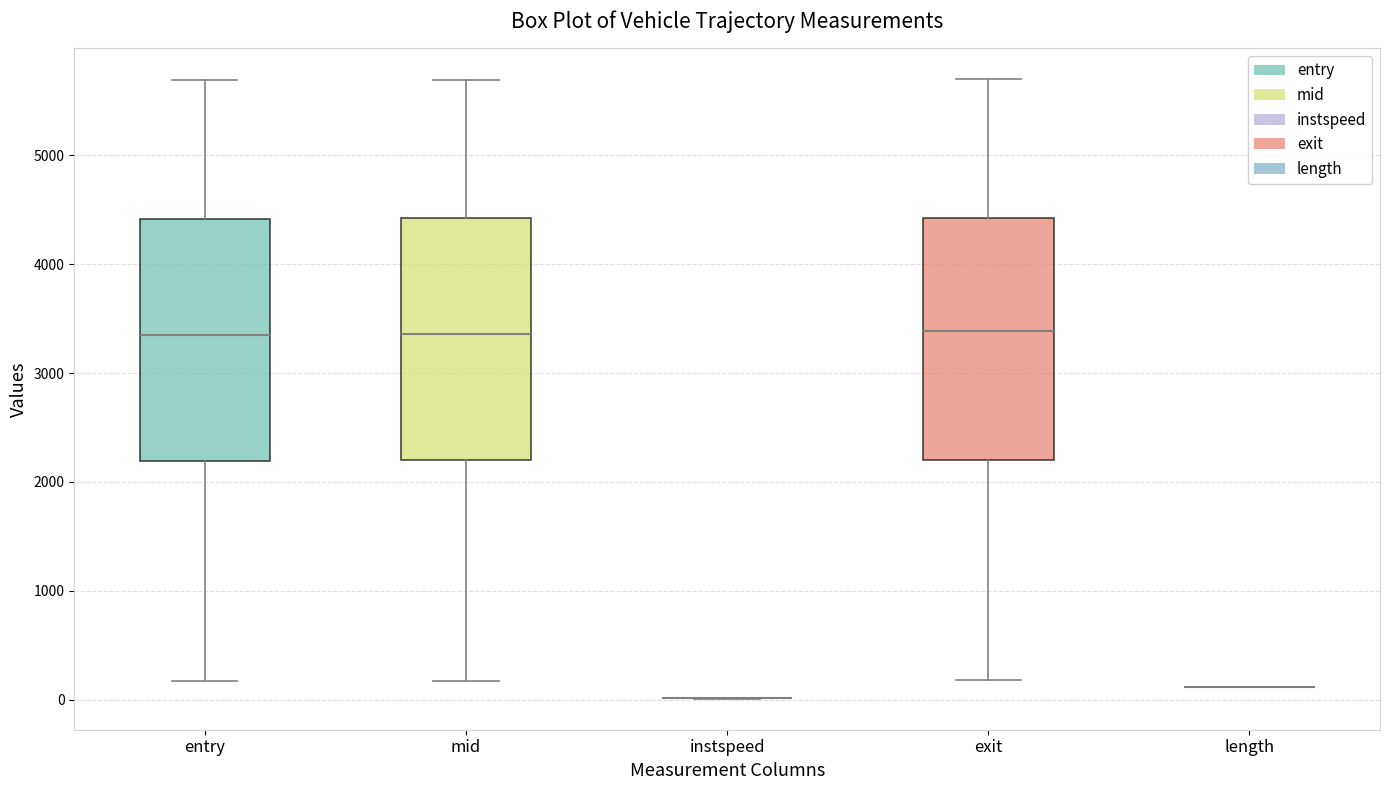

Reading left to right, transcribe this box plot: for each box, give where its median line is, the range the box spans, and where its two whiskers end, as read against the y-axis. The values are not printed on the chart, so give them approximately, as read against the axis.

entry: median 3300, box 2200 to 4400, whiskers 200 to 5700
mid: median 3400, box 2200 to 4400, whiskers 200 to 5700
instspeed: box collapsed to a line at 0, whiskers 0 to 0
exit: median 3400, box 2200 to 4400, whiskers 200 to 5700
length: box collapsed to a line at 100, whiskers 100 to 100